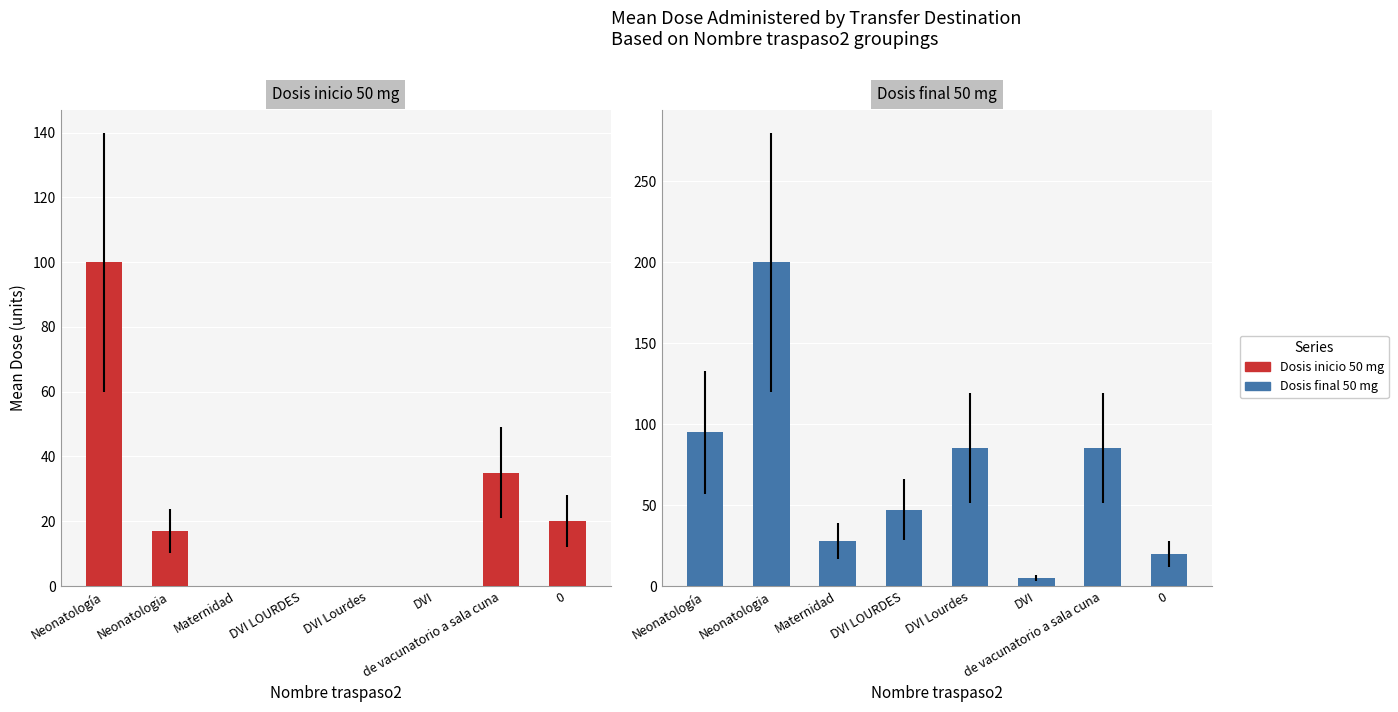

What value does the Dosis final 50 mg series have at Neonatologia?

200